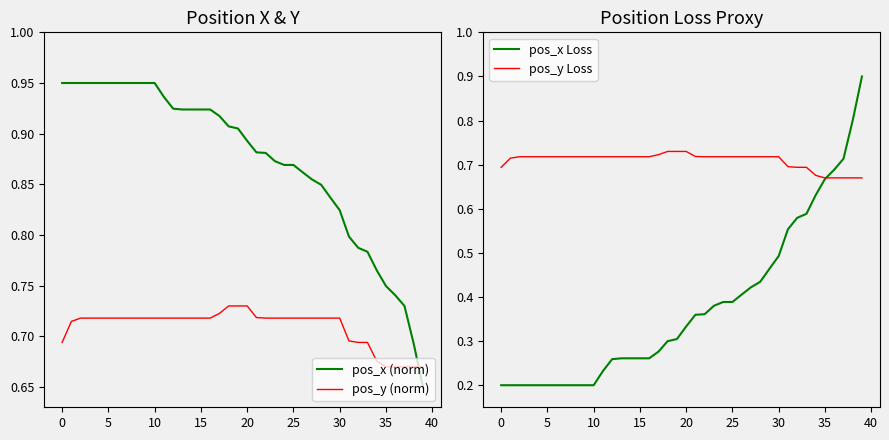

How many intersections are there between pos_x Loss and pos_x (norm)?

1